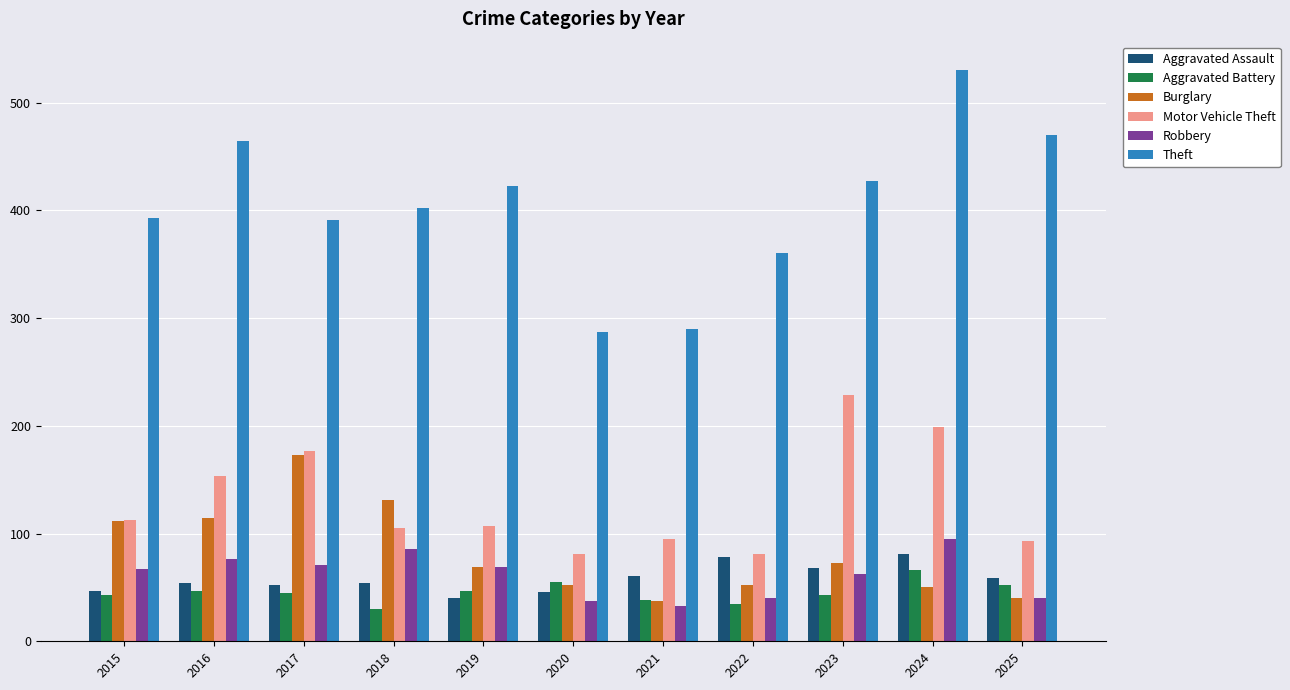

Is it true that Aggravated Assault equals 61 at 2021?

True